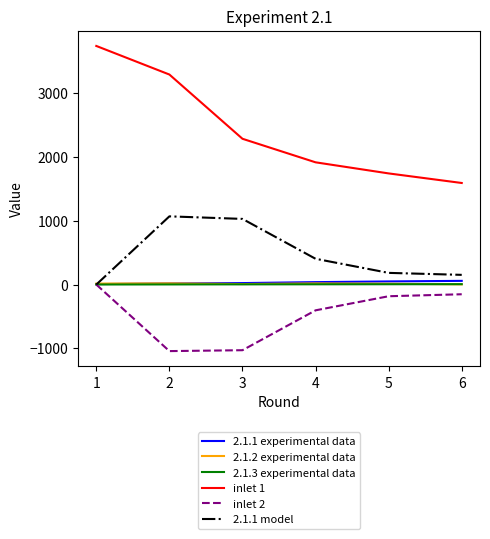

Is the value of 2.1.3 experimental data at 3 greater than the value of 2.1.1 model at 2?

No